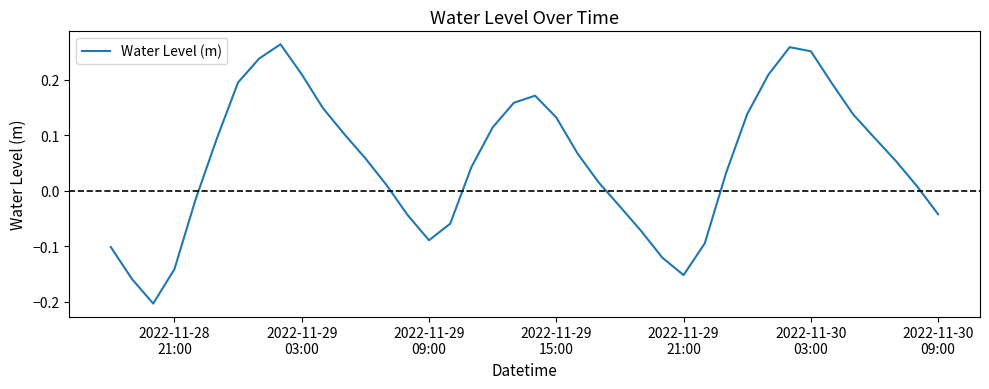

What is the difference between the second highest and minimum values?

0.5